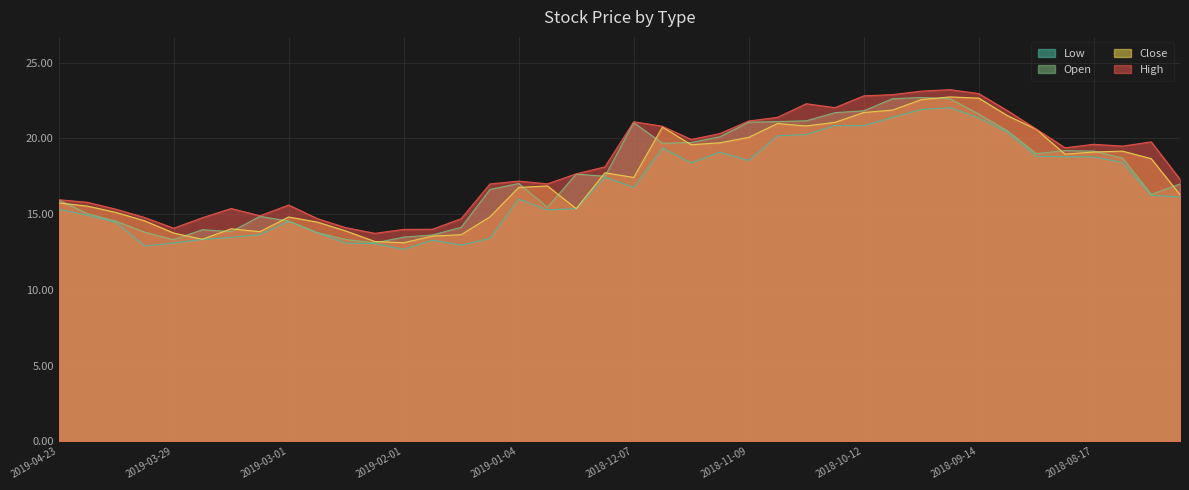

Between 2019-03-22 and 2018-09-07, which is larger?

2018-09-07